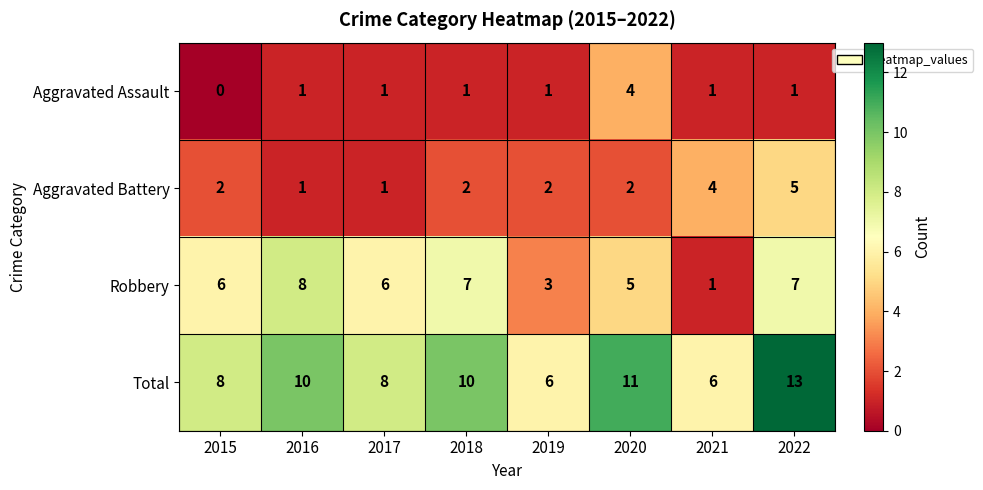

Read the Robbery value at 2015.

6